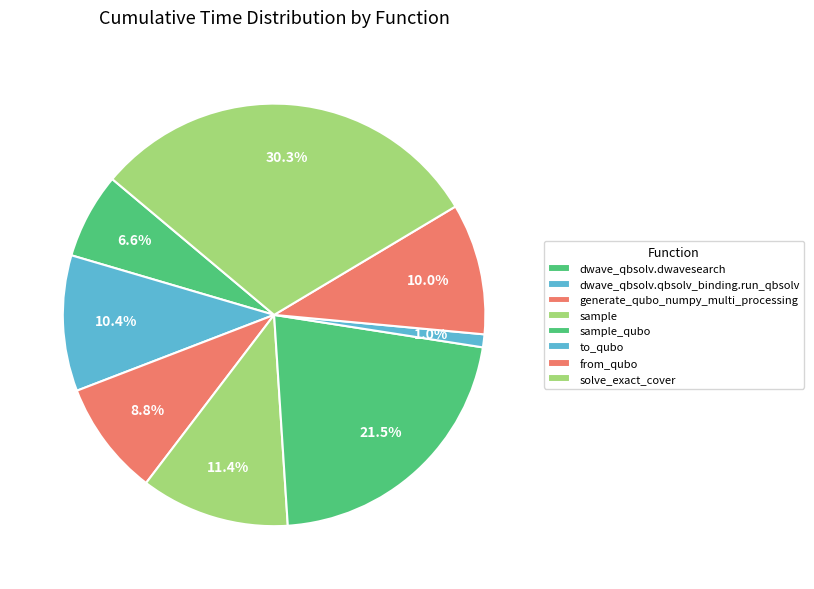

How many segments does this pie chart have?

8